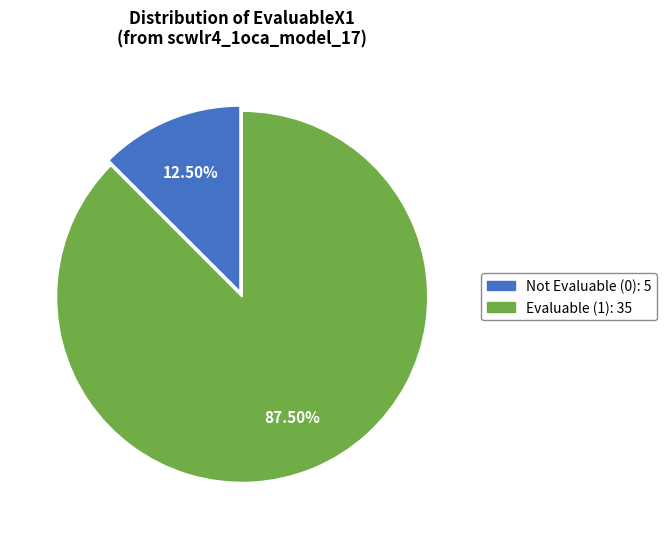

Is there any slice that represents more than half of the pie?

Yes